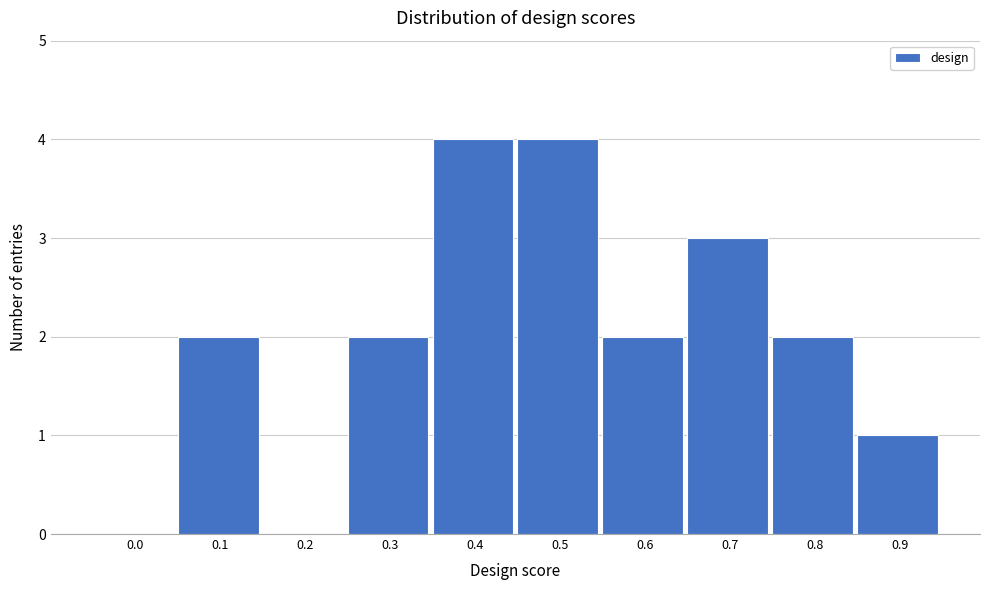

Reading left to right, what are all the values shown in this chart?

0.0=0	0.1=2	0.2=0	0.3=2	0.4=4	0.5=4	0.6=2	0.7=3	0.8=2	0.9=1